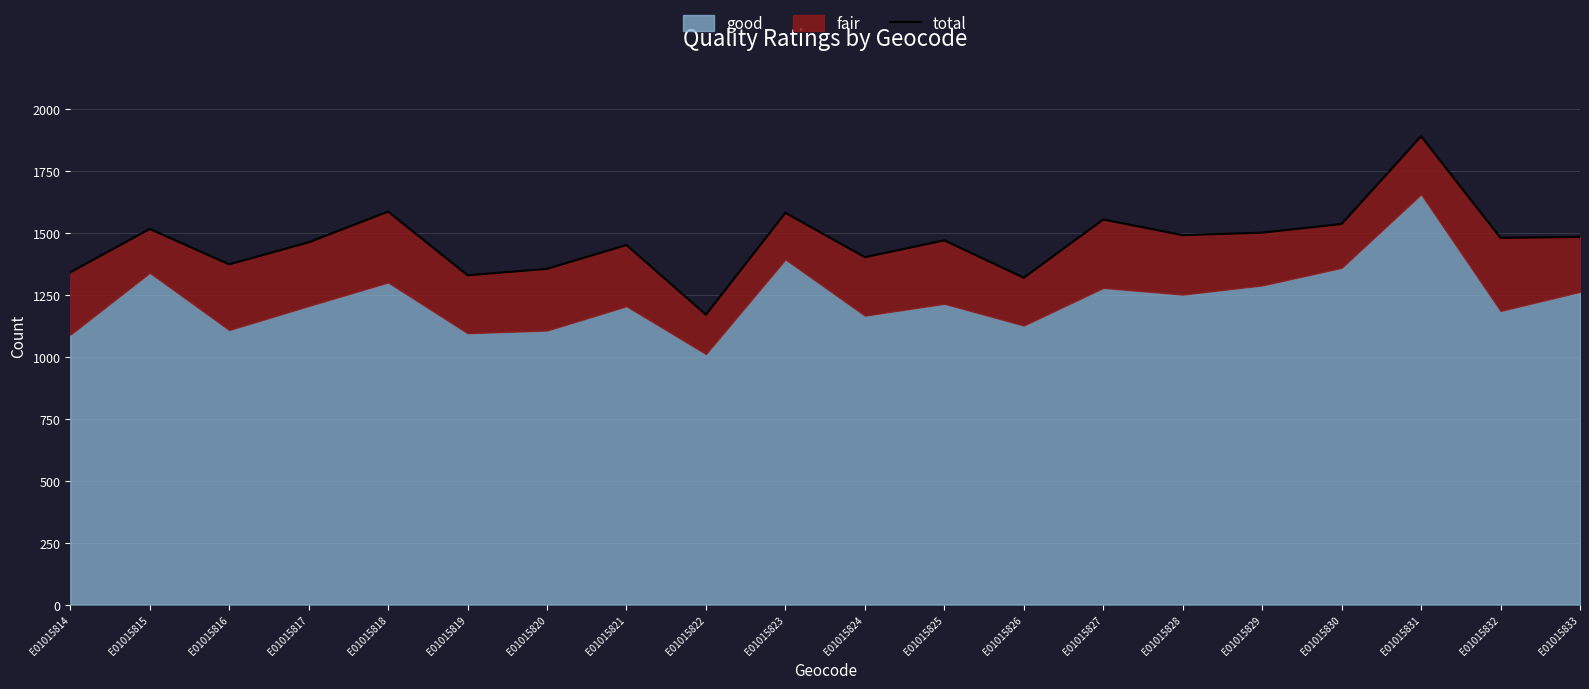

What is the value of the 19th point from the left?

1480